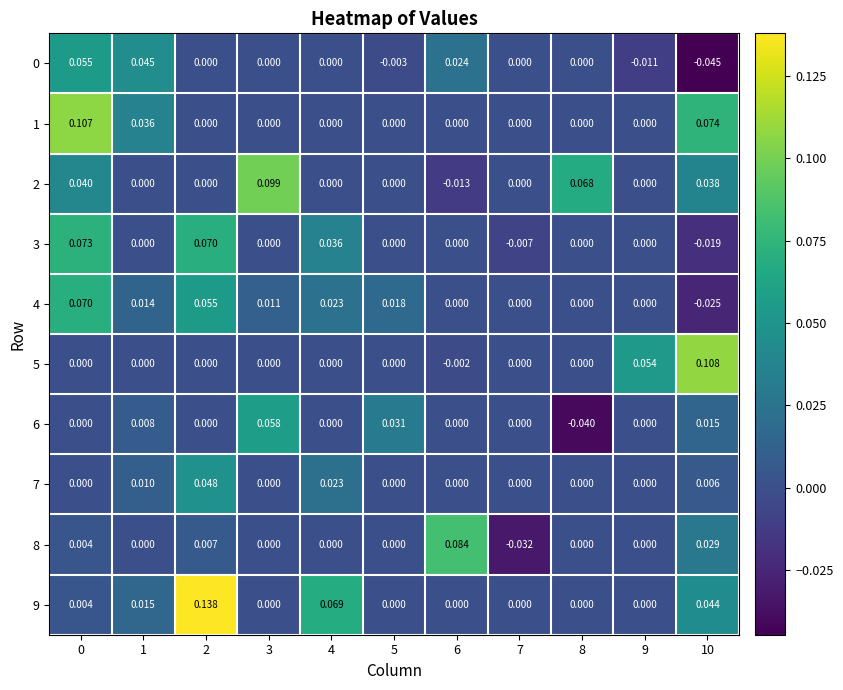

Is the value of 4 at 1 greater than the value of 7 at 7?

Yes